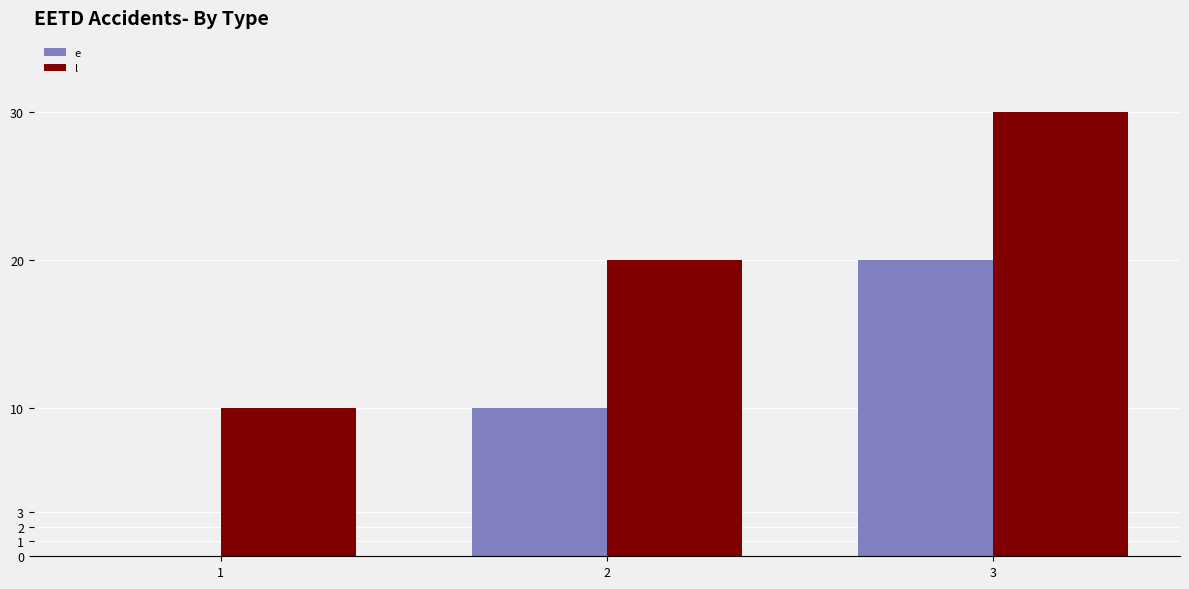

What are all the series names shown in the legend?

e, l